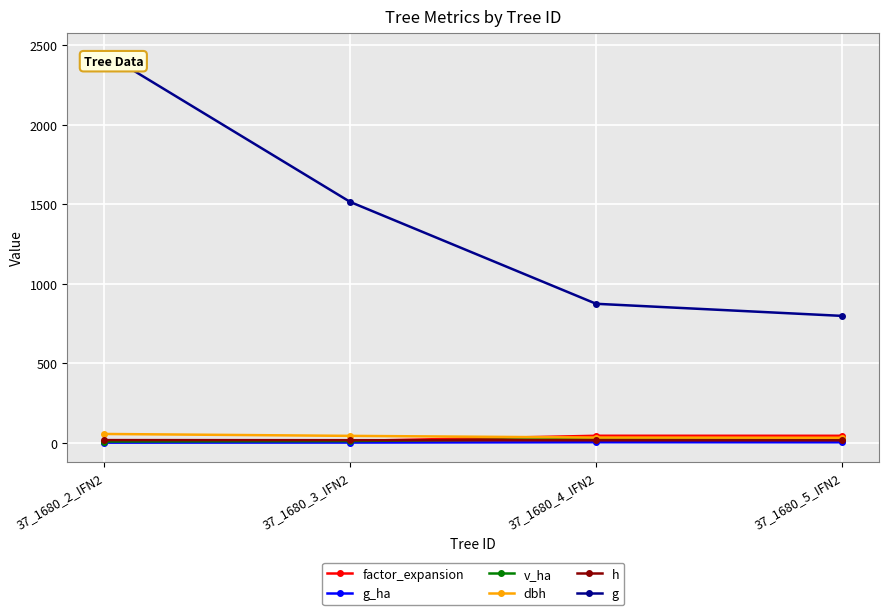

True or false: factor_expansion has more than 2 interior local peaks.

False